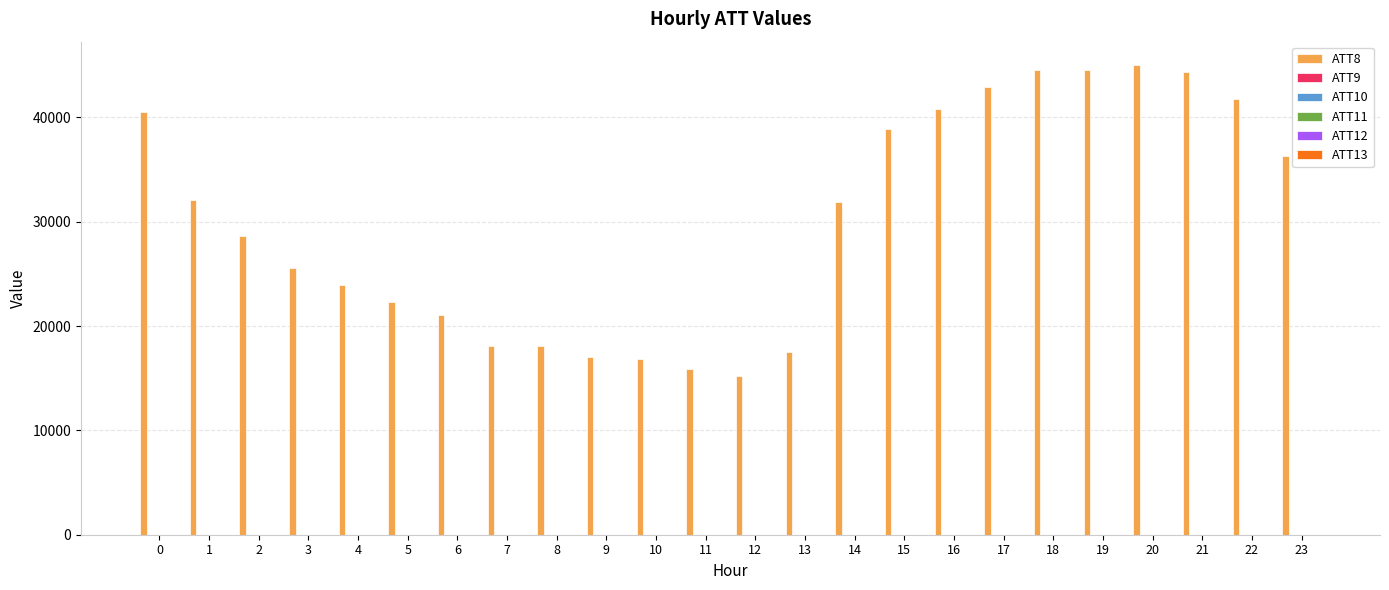

The value of ATT8 at 22 is 61575.7. True or false?

False